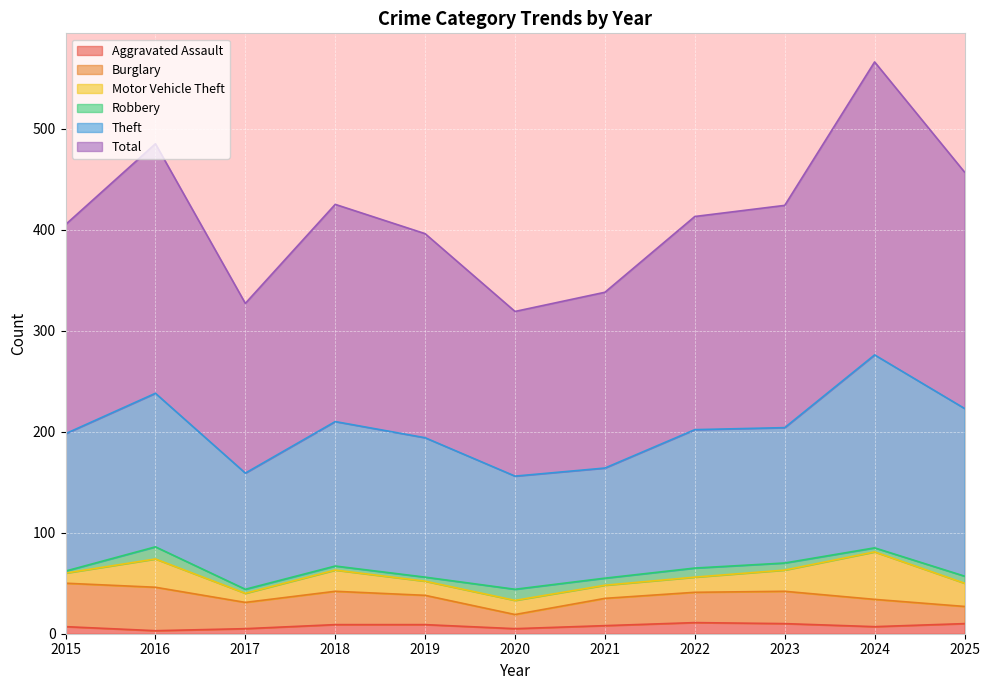

Between 2021 and 2015, which is larger?

2021